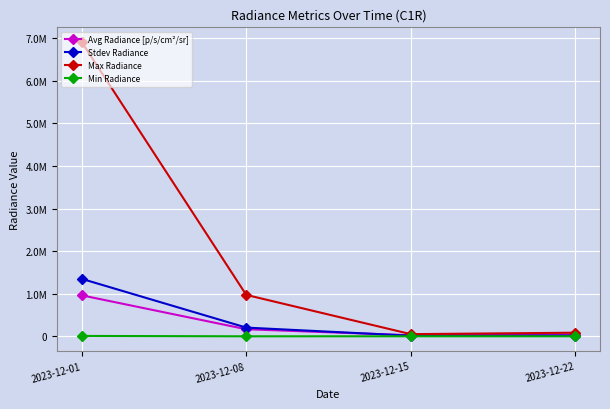

True or false: Avg Radiance [p/s/cm²/sr] and Max Radiance cross at least once.

False